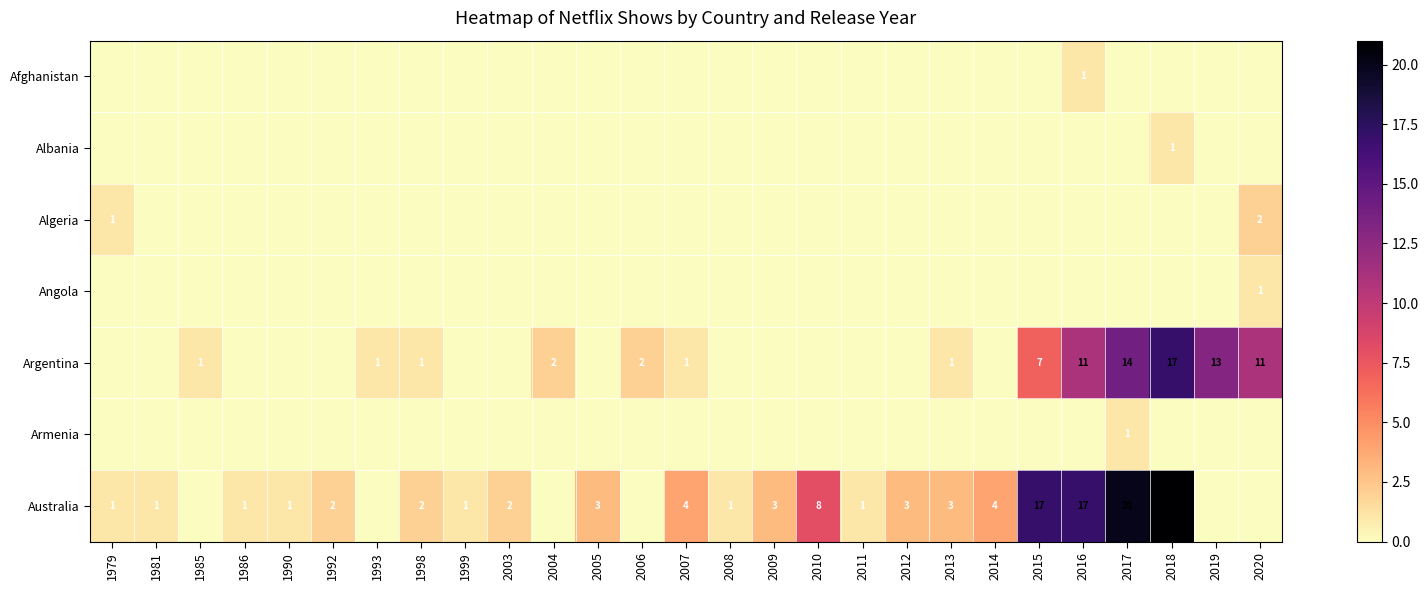

Is the value of Argentina at 2004 greater than the value of Albania at 2018?

Yes